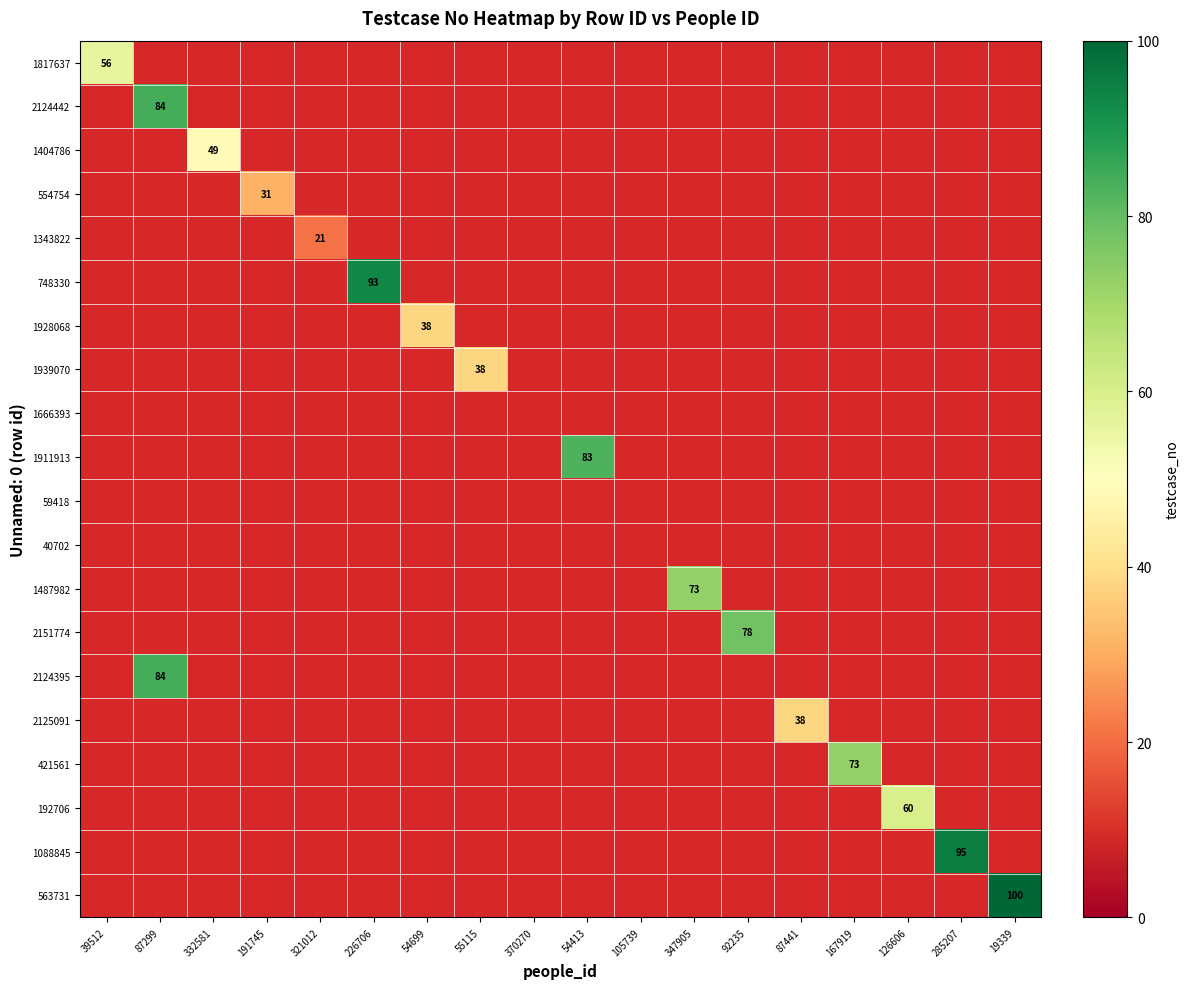

The 1088845 series shows 95 at 285207. True or false?

True